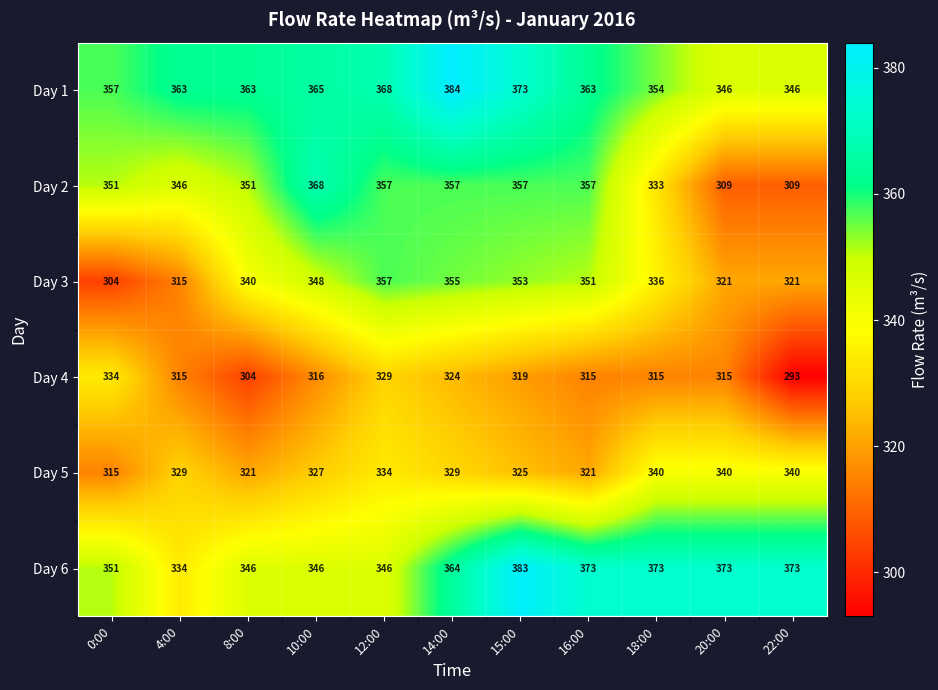

What is the average value of the Day 5 series?

329